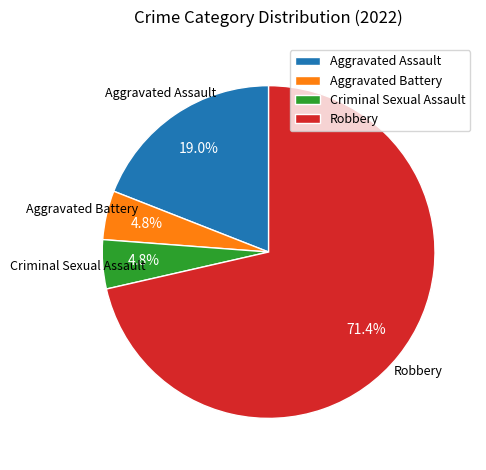

How many segments does this pie chart have?

4